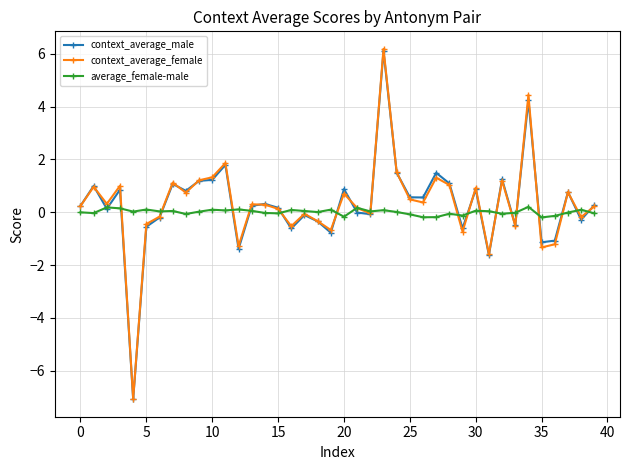

What is the highest value of the context_average_male series?

6.1